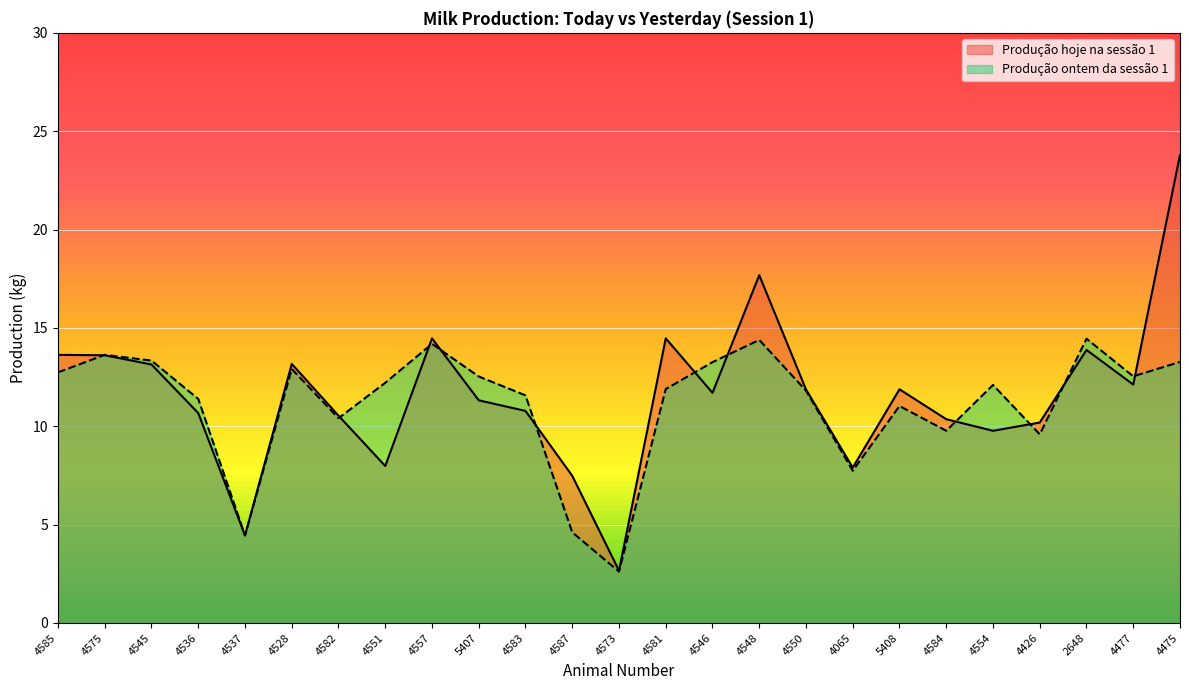

Reading right to left, what are all the values shown in this chart?

Produção hoje na sessão 1: 23.8	12.1	13.9	10.2	9.8	10.4	11.9	7.9	11.9	17.7	11.7	14.5	2.7	7.5	10.8	11.3	14.5	8.0	10.5	13.2	4.5	10.7	13.1	13.6	13.6
Produção ontem da sessão 1: 13.3	12.5	14.4	9.6	12.1	9.8	11.0	7.7	11.8	14.4	13.3	11.9	2.6	4.6	11.6	12.5	14.2	12.2	10.4	12.9	4.5	11.4	13.3	13.6	12.7